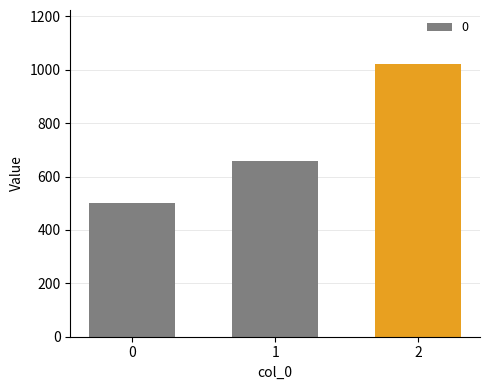

What is the sum of the values at 0 and 2?

1520